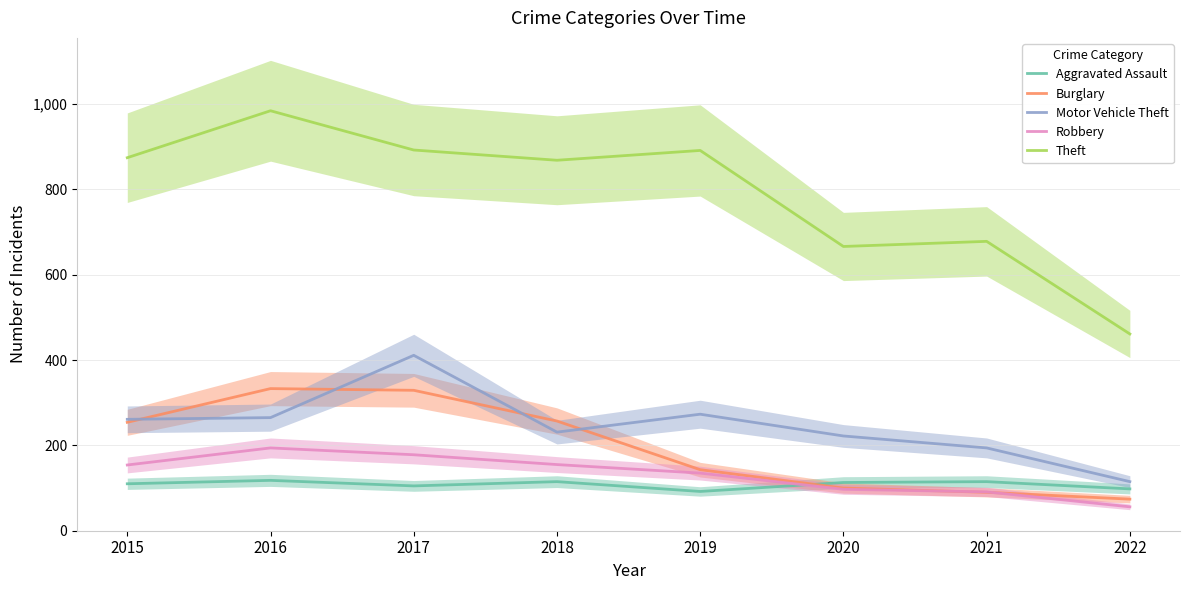

What is the value of the Robbery point at the 3rd from the left?

178